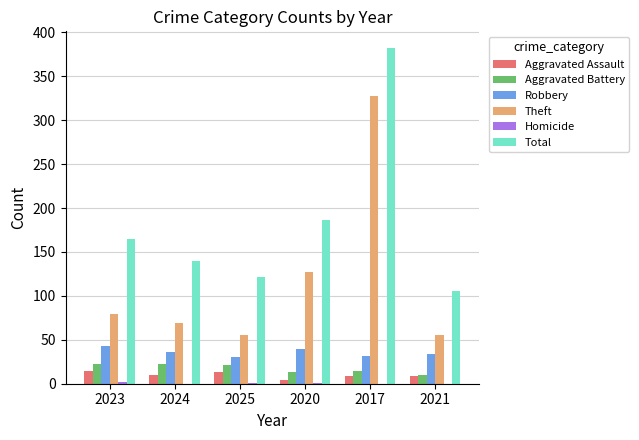

Is it true that Theft equals 127 at 2020?

True